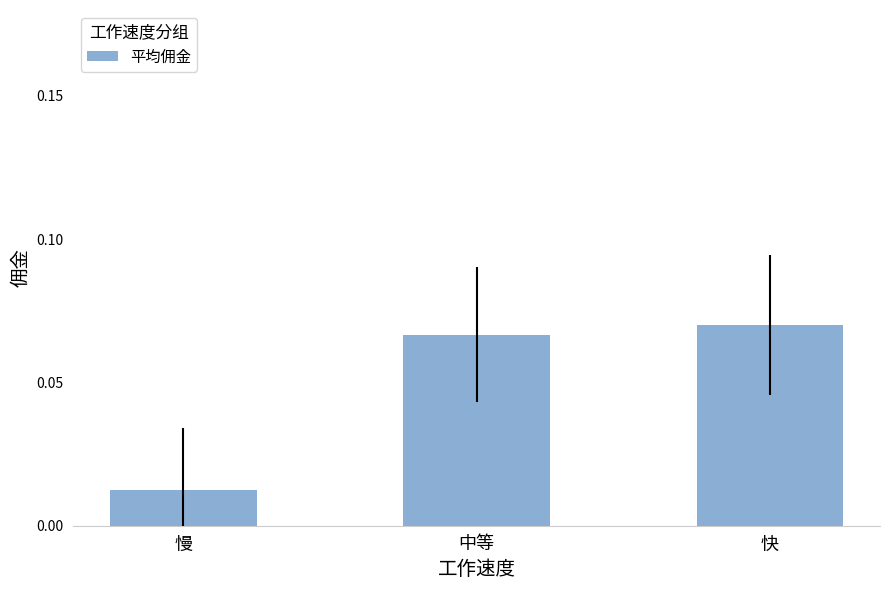

Which label corresponds to the smallest value in the chart?

慢